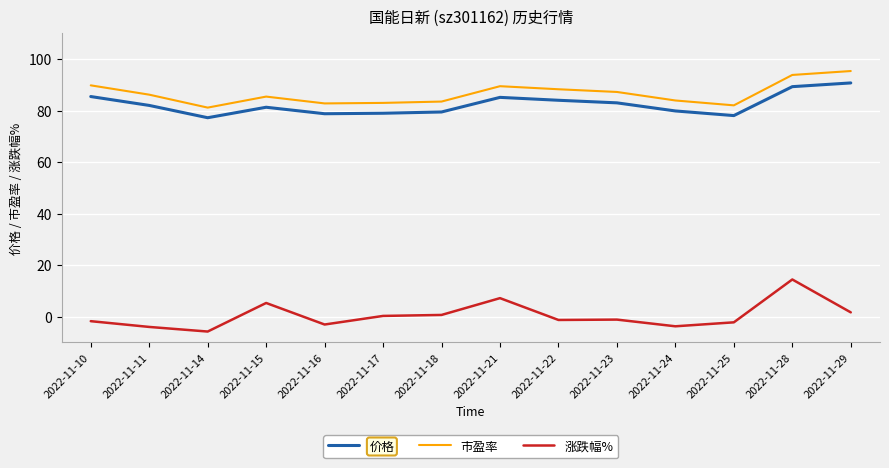

Where is the first local maximum for 市盈率?

2022-11-15